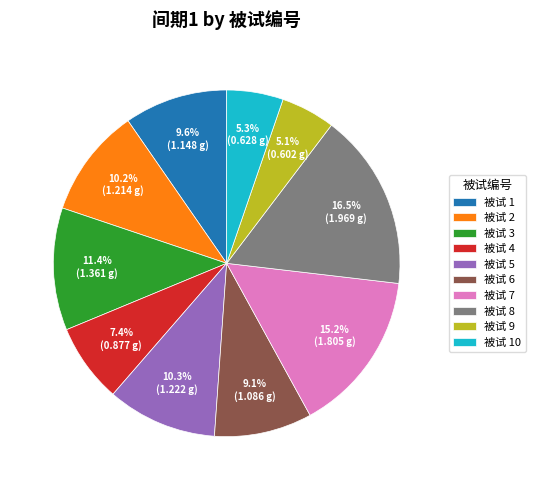

Which slice is the largest?

被试 8